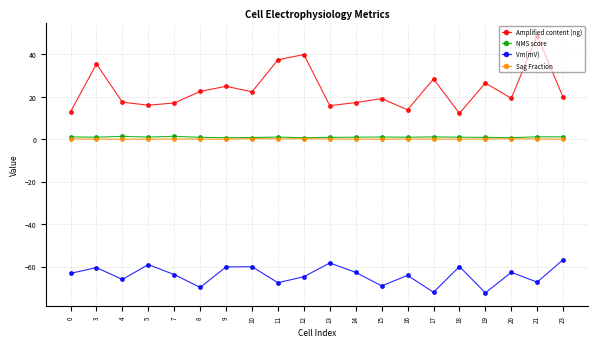

What is the total value across all series at 16?

-49.2